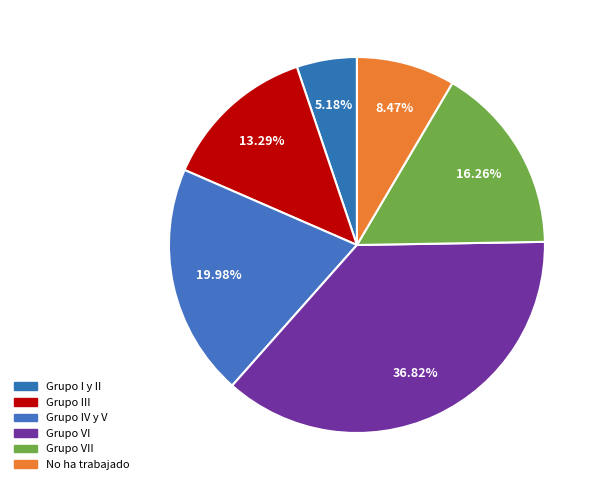

How many slices are in this pie chart?

6